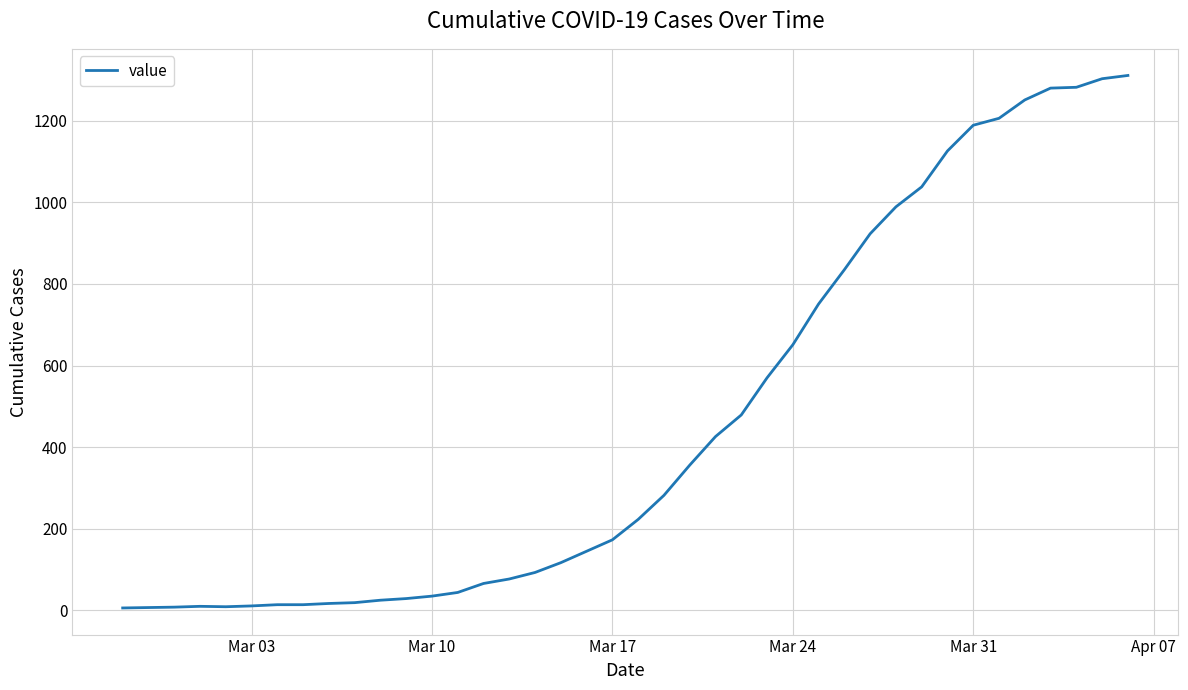

What is the greatest value displayed?

1311